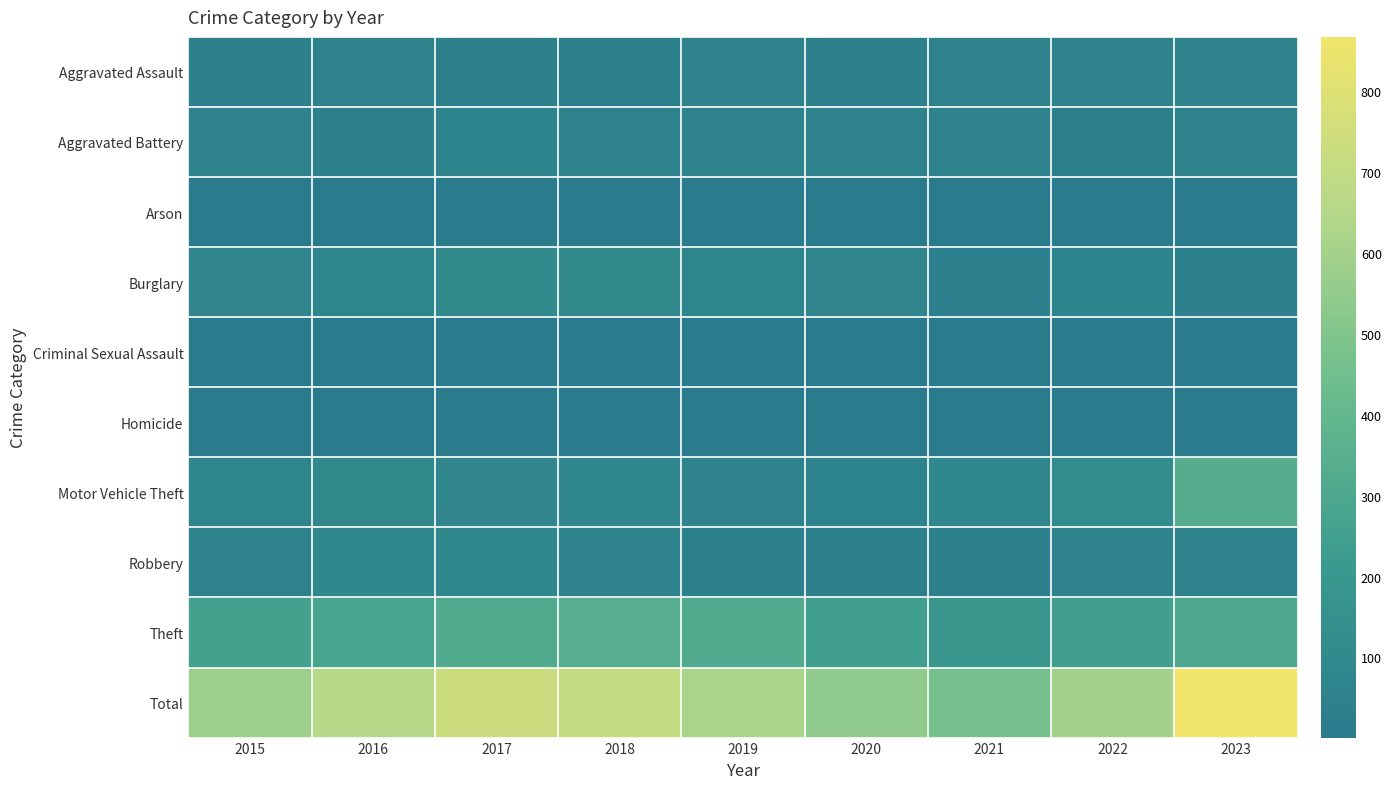

Reading left to right, what are all the values shown in this chart?

Aggravated Assault: 2015=42	2016=52	2017=47	2018=41	2019=58	2020=42	2021=52	2022=57	2023=61
Aggravated Battery: 2015=49	2016=48	2017=65	2018=52	2019=57	2020=50	2021=59	2022=35	2023=54
Arson: 2015=2	2016=1	2017=2	2018=1	2019=1	2020=6	2021=3	2022=4	2023=3
Burglary: 2015=81	2016=75	2017=105	2018=101	2019=72	2020=82	2021=31	2022=64	2023=48
Criminal Sexual Assault: 2015=14	2016=5	2017=13	2018=12	2019=12	2020=11	2021=5	2022=12	2023=4
Homicide: 2015=5	2016=9	2017=9	2018=2	2019=3	2020=4	2021=7	2022=6	2023=4
Motor Vehicle Theft: 2015=75	2016=99	2017=81	2018=94	2019=60	2020=63	2021=83	2022=116	2023=339
Robbery: 2015=53	2016=85	2017=87	2018=59	2019=36	2020=37	2021=36	2022=58	2023=51
Theft: 2015=260	2016=281	2017=318	2018=344	2019=321	2020=244	2021=188	2022=251	2023=303
Total: 2015=581	2016=655	2017=727	2018=706	2019=620	2020=539	2021=464	2022=603	2023=867